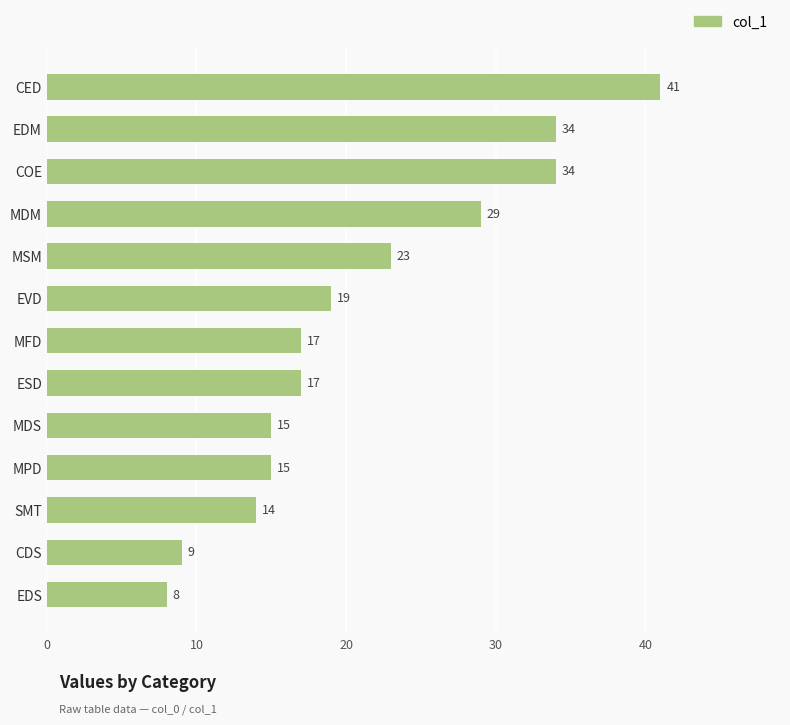

What is the difference between the second highest and second lowest values?

25